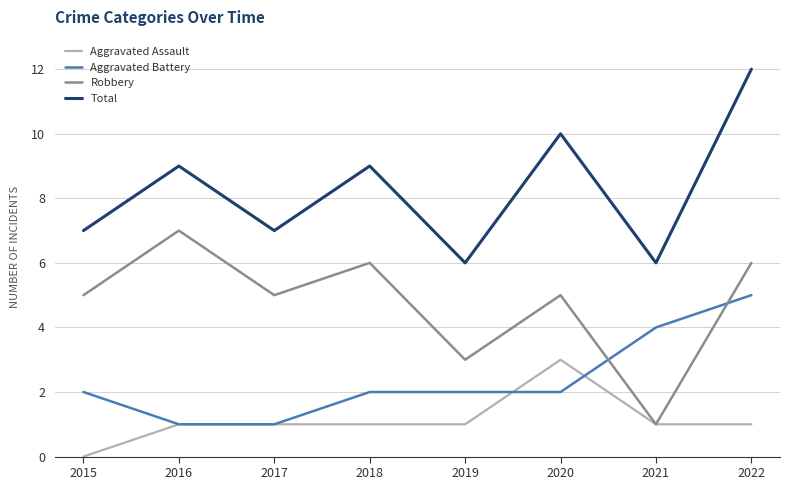

True or false: Aggravated Assault has more than 0 interior local peaks.

True